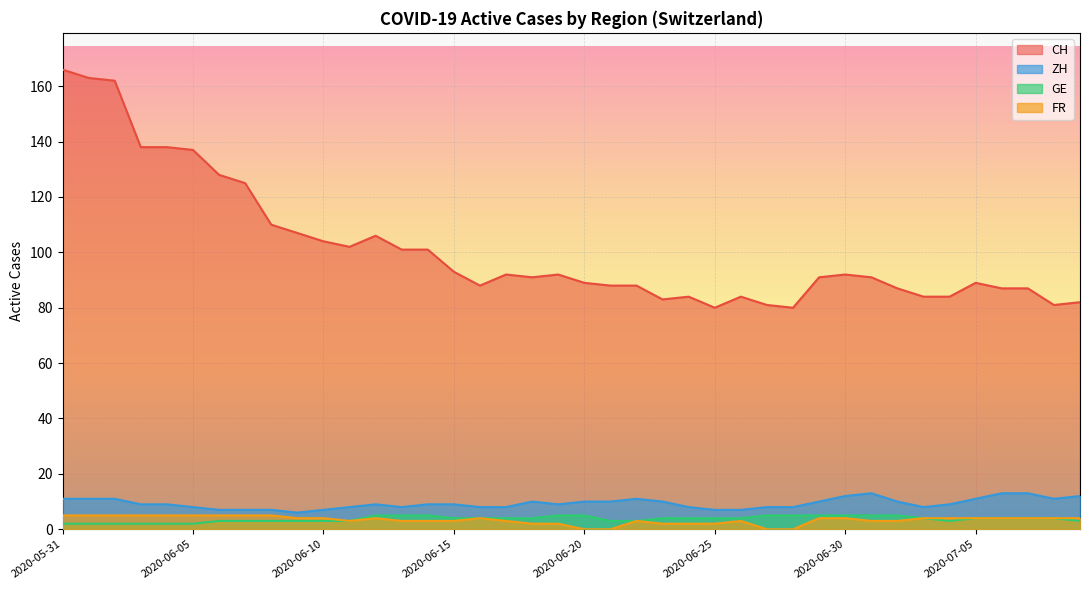

The value of FR at 2020-06-18 is 3. True or false?

False